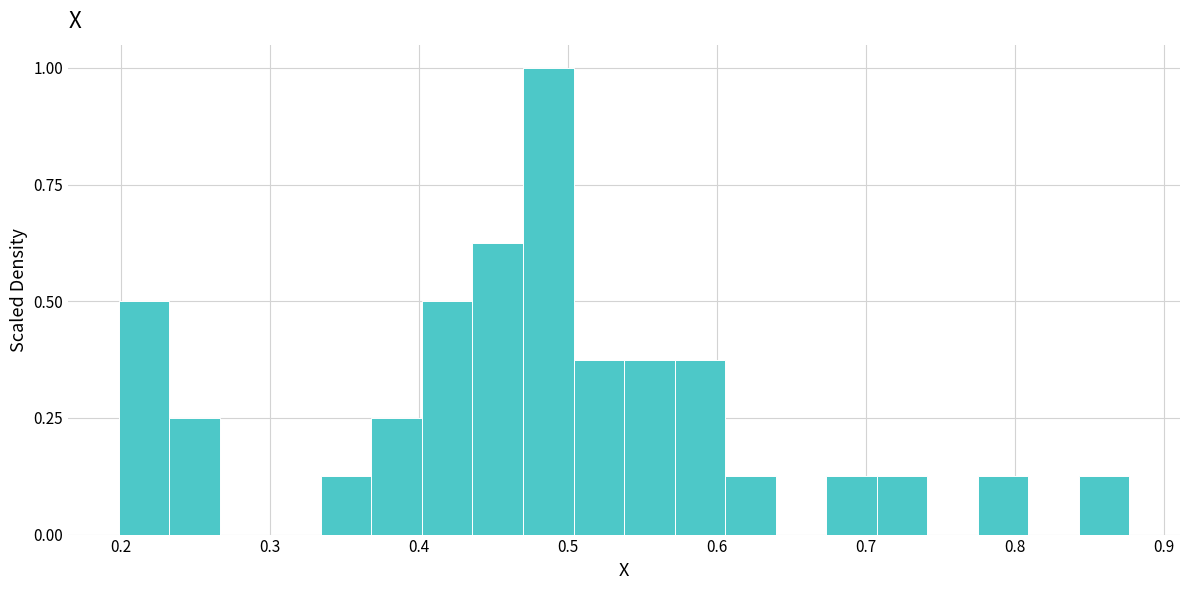

Read against the x-axis, roughly where is the centre of the tallest bar?

0.49